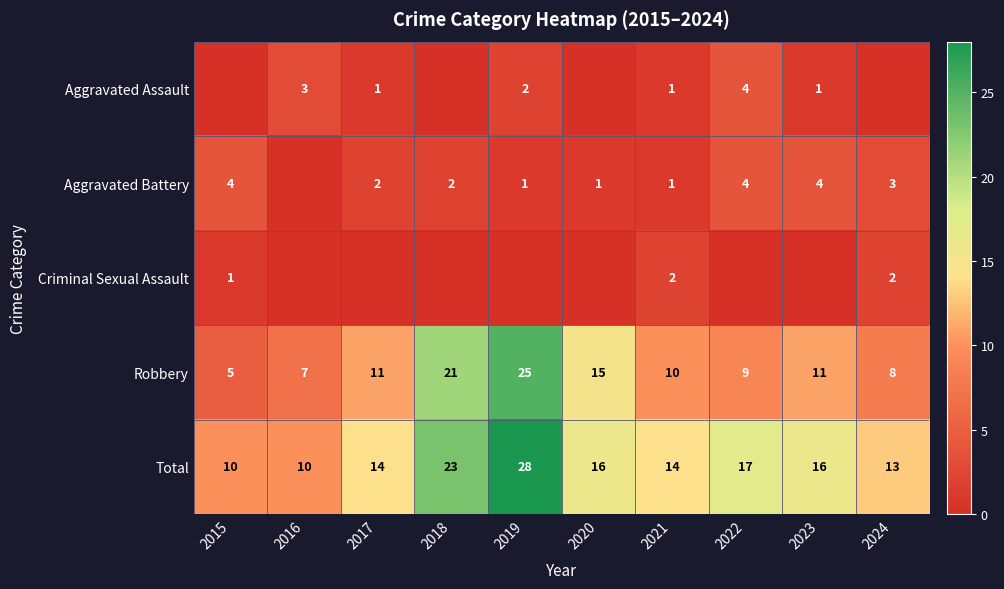

What is the greatest value displayed?

28